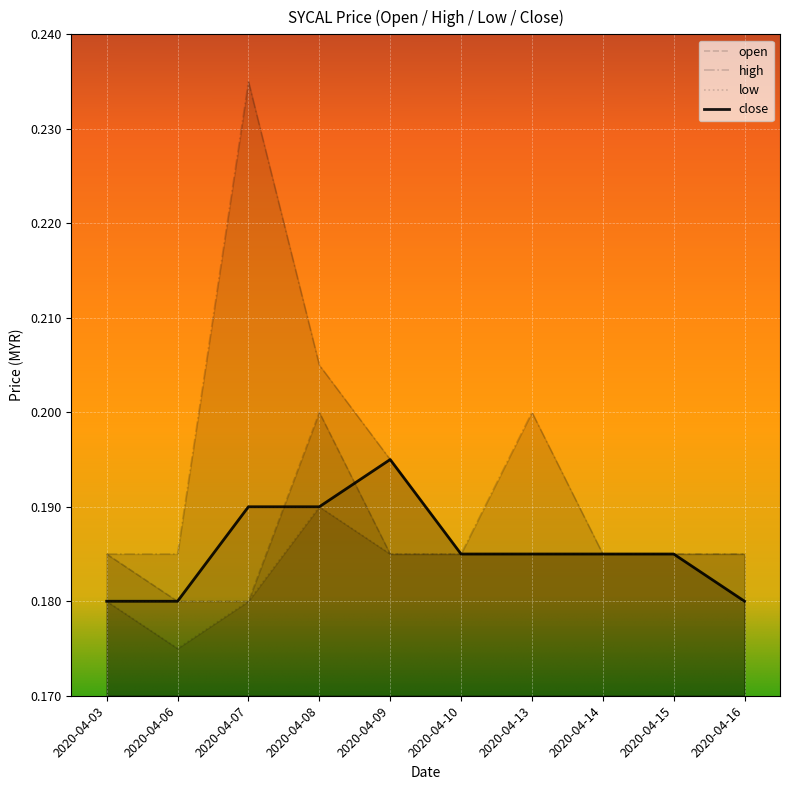

The value of close at 2020-04-13 is 0.3. True or false?

False